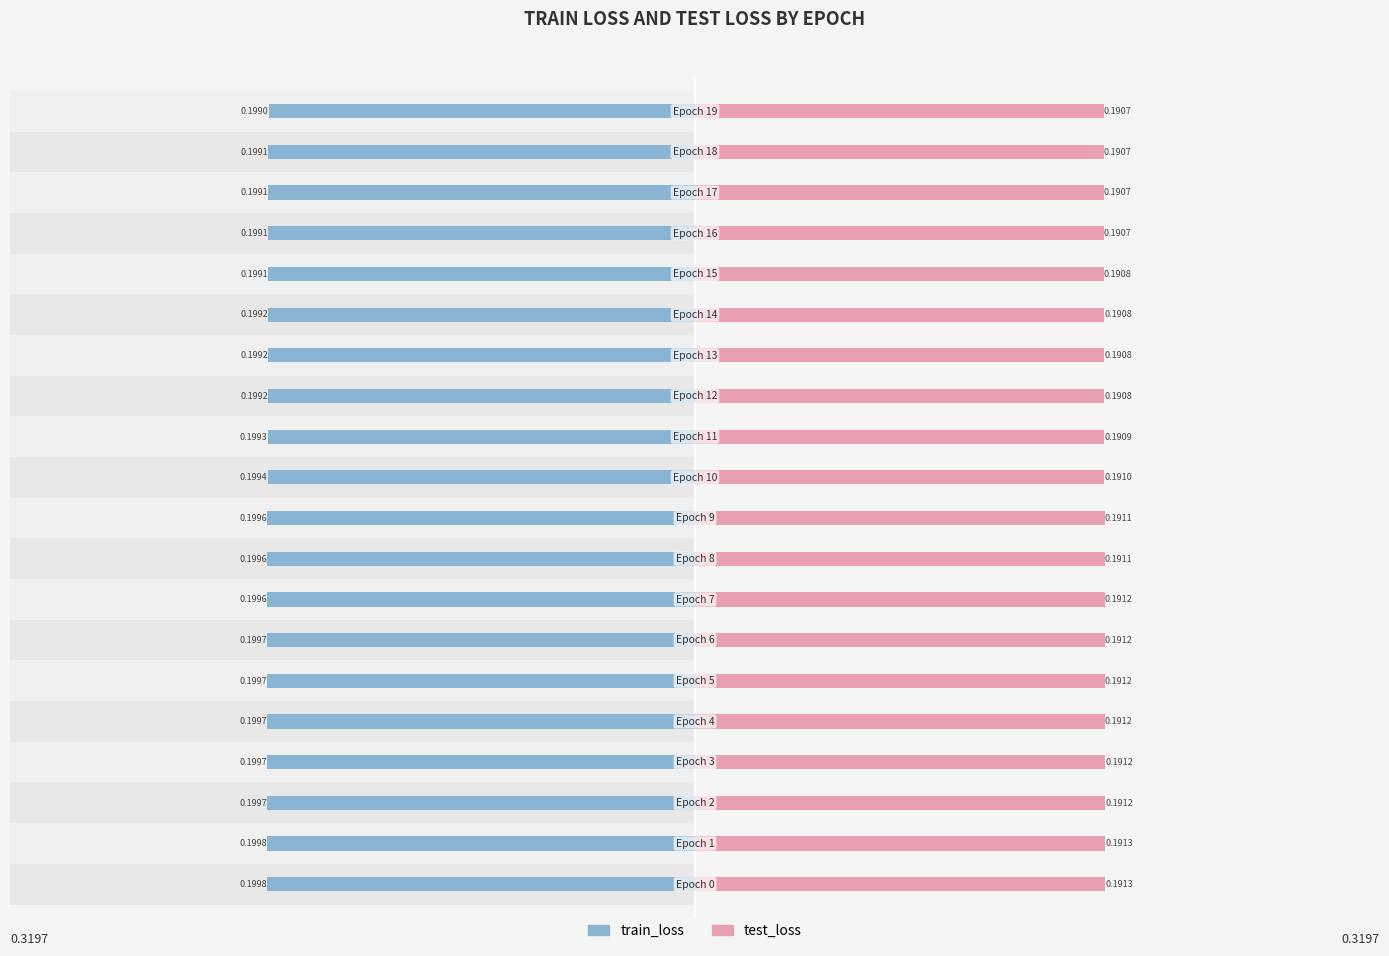

What are all the series names shown in the legend?

train_loss, test_loss